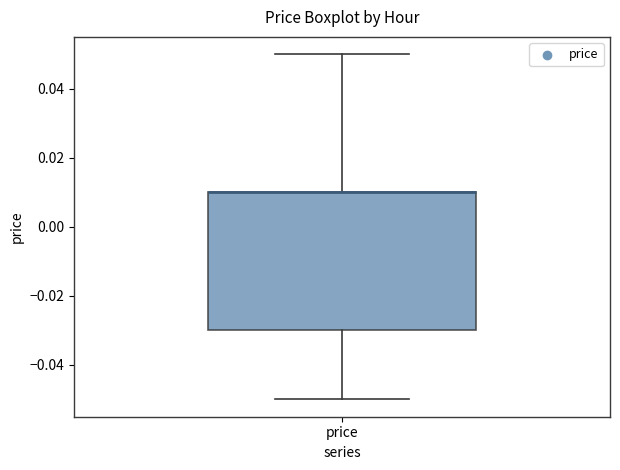

Where is the upper edge of the box for price on the y-axis? The values are not printed on the chart, so give them approximately, as read against the axis.

0.01